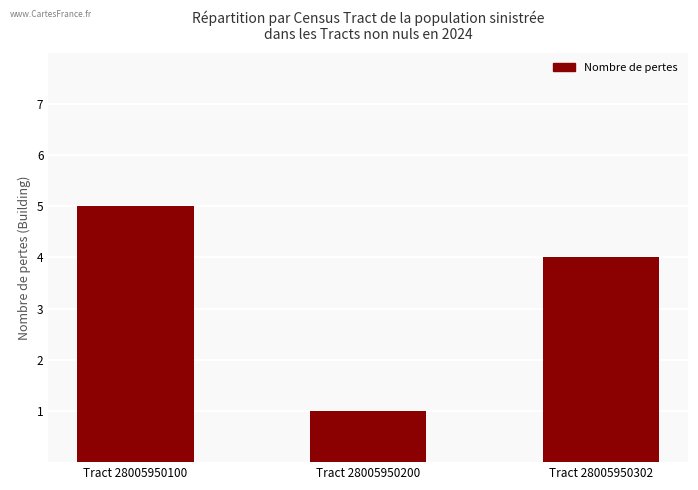

Where does the data first go above 4?

Tract 28005950100